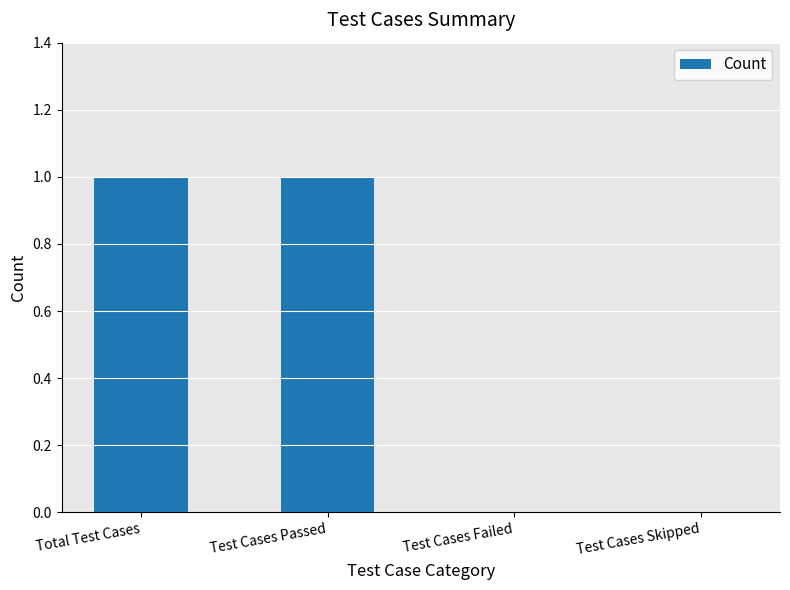

Reading left to right, what are all the values shown in this chart?

1	1	0	0